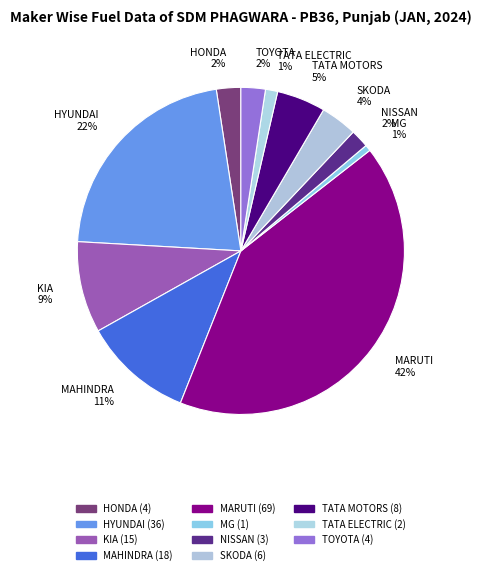

What is the largest slice in the pie chart?

MARUTI